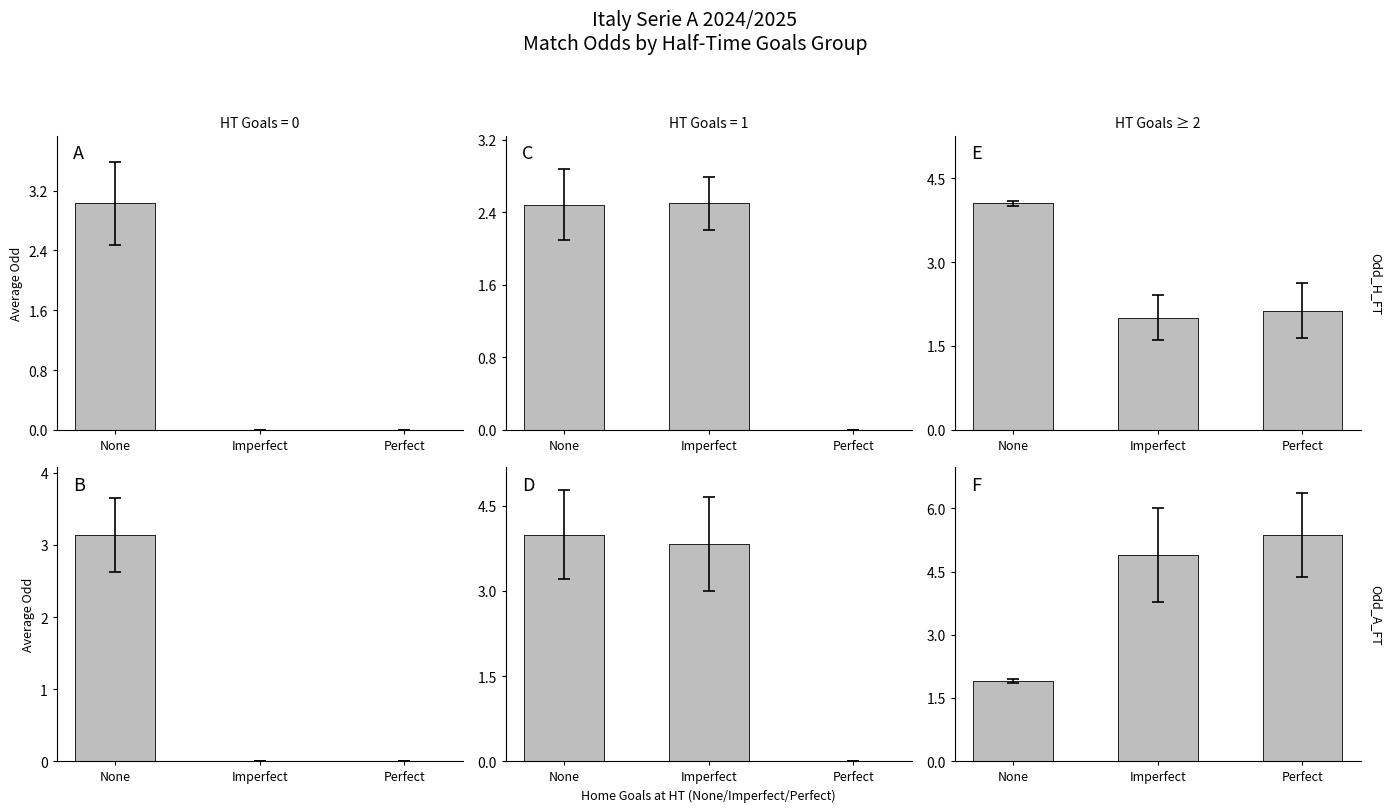

Which label corresponds to the largest value in the chart?

Perfect